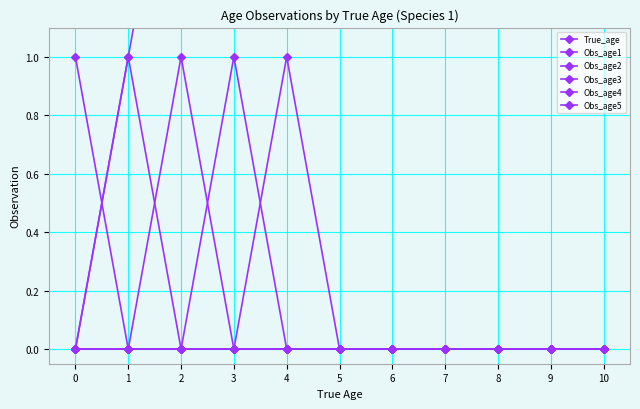

Does the chart have visible grid lines?

Yes